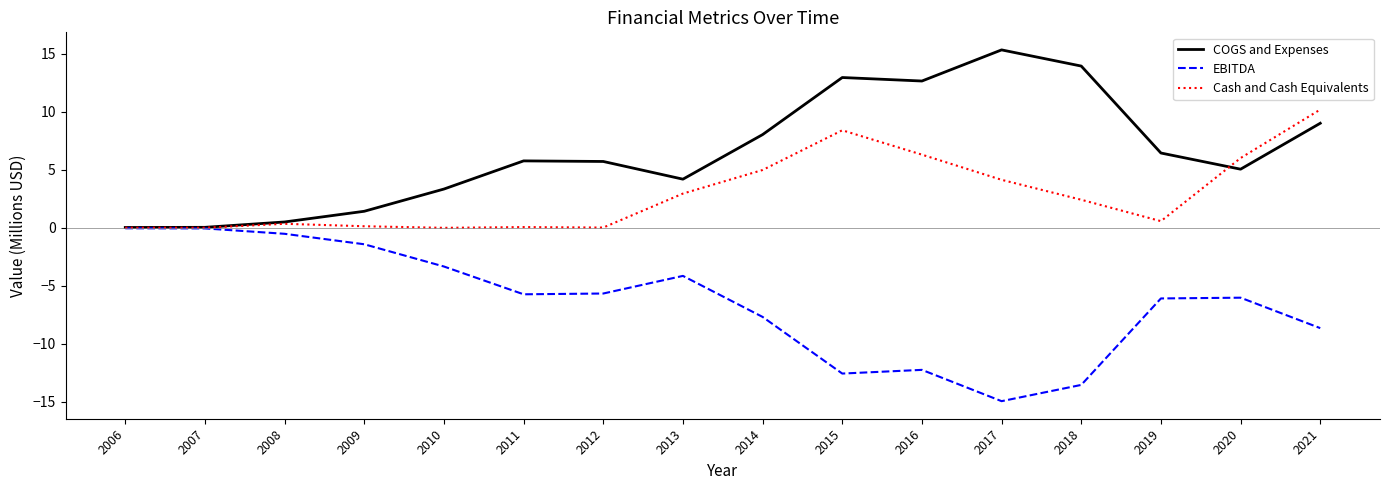

Does the chart display data point markers on the line(s)?

No